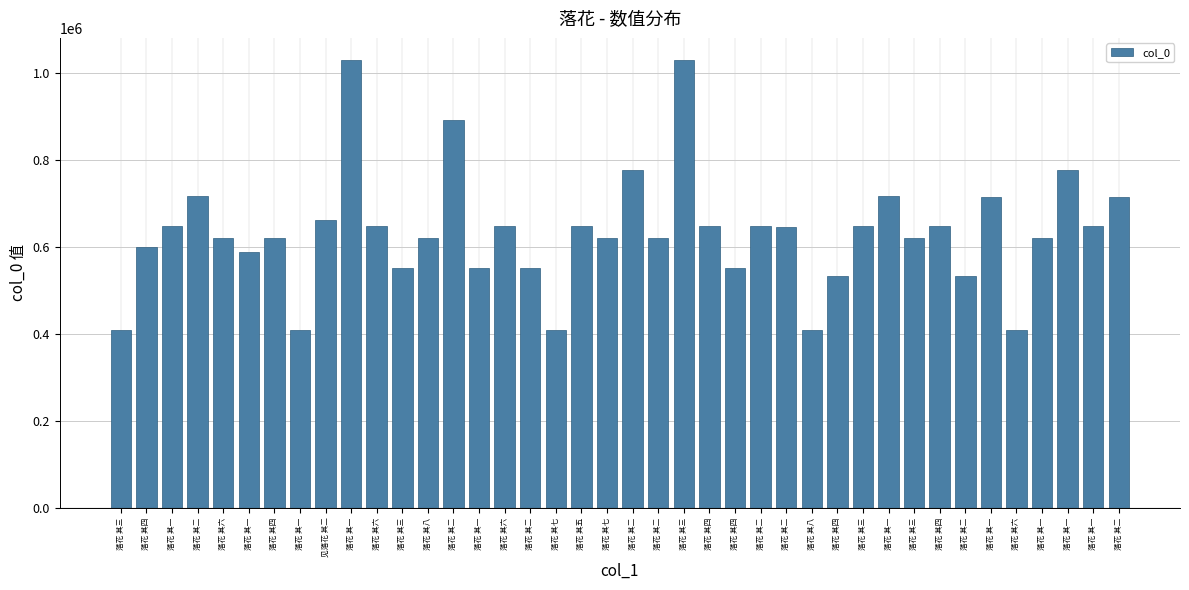

Reading left to right, list all the values displayed in this chart.

落花 其三=408141	落花 其四=600016	落花 其一=647385	落花 其二=718061	落花 其六=620242	落花 其一=589374	落花 其四=620240	落花 其一=408139	见落花 其二=661776	落花 其一=1029824	落花 其六=647390	落花 其三=551100	落花 其八=620244	落花 其二=892940	落花 其一=551098	落花 其六=647403	落花 其二=551099	落花 其七=408145	落花 其五=647402	落花 其七=620243	落花 其二=777621	落花 其二=620238	落花 其三=1029822	落花 其四=647401	落花 其四=551101	落花 其二=647386	落花 其二=645547	落花 其八=408146	落花 其四=532416	落花 其三=647387	落花 其一=718060	落花 其三=620239	落花 其四=647388	落花 其二=532414	落花 其一=716316	落花 其六=408144	落花 其一=620056	落花 其一=777620	落花 其一=647398	落花 其二=716317